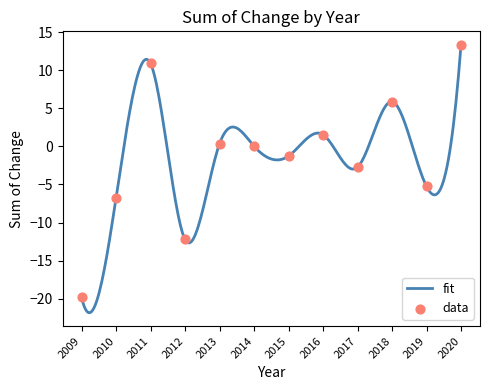

What is the change in value from 2013 to 2016?

+1.2